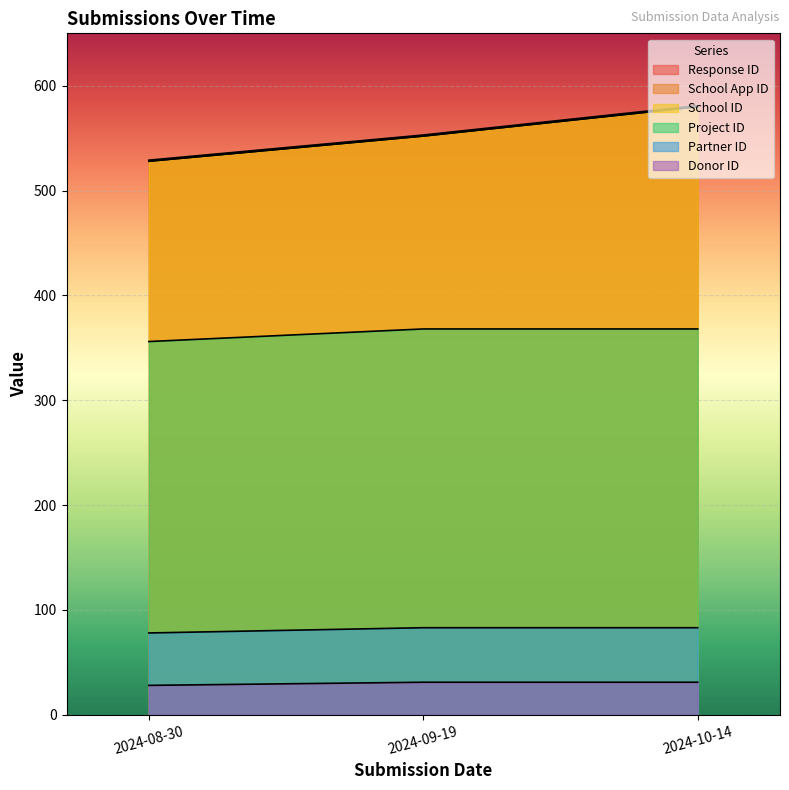

How many Project ID values are between 356 and 368?

3